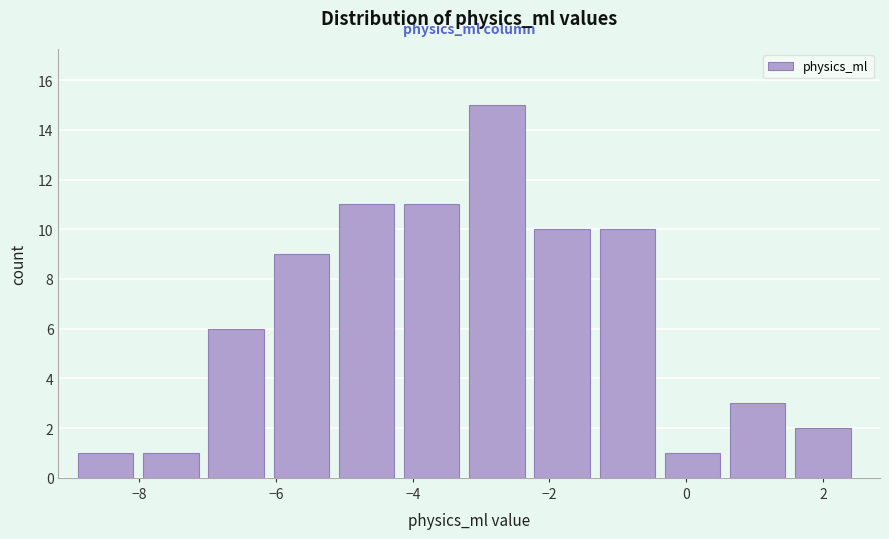

How tall is the bar that spans -4.2 to -3.2 on the x-axis? Neither the bar edges nor the heights are printed on the chart, so give them approximately, as read against the axes.

11